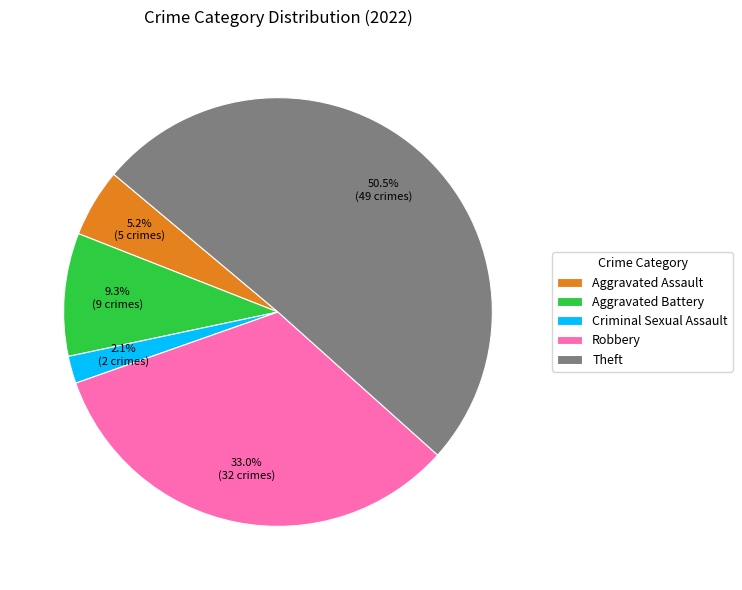

Which has a higher value, Aggravated Assault or Aggravated Battery?

Aggravated Battery